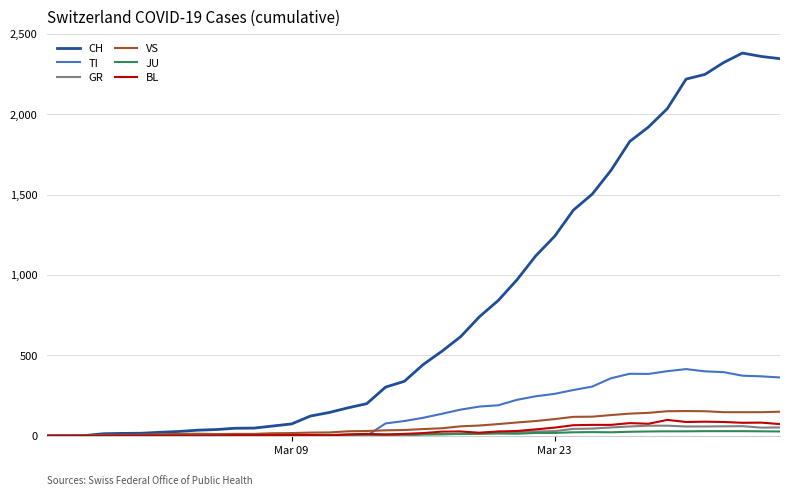

At how many categories does at least one series exceed 1955?

7